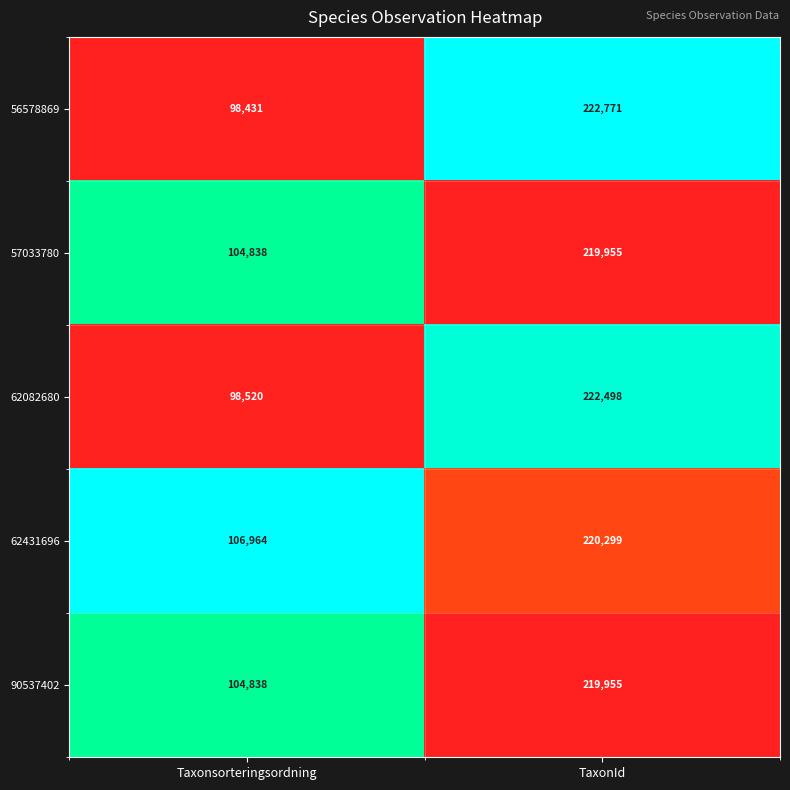

Which label corresponds to the largest value in the chart?

TaxonId